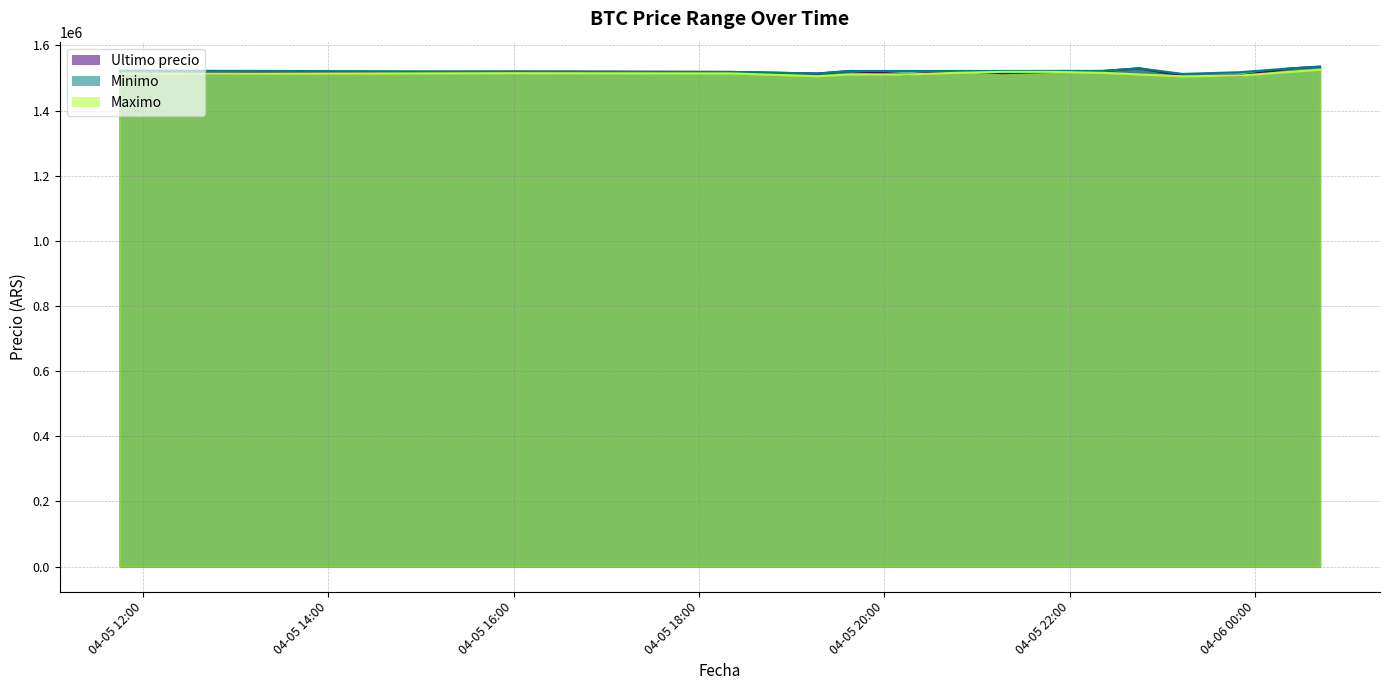

Between 2021-04-05 21:16 and 2021-04-05 23:50, which series saw the biggest shift?

Maximo